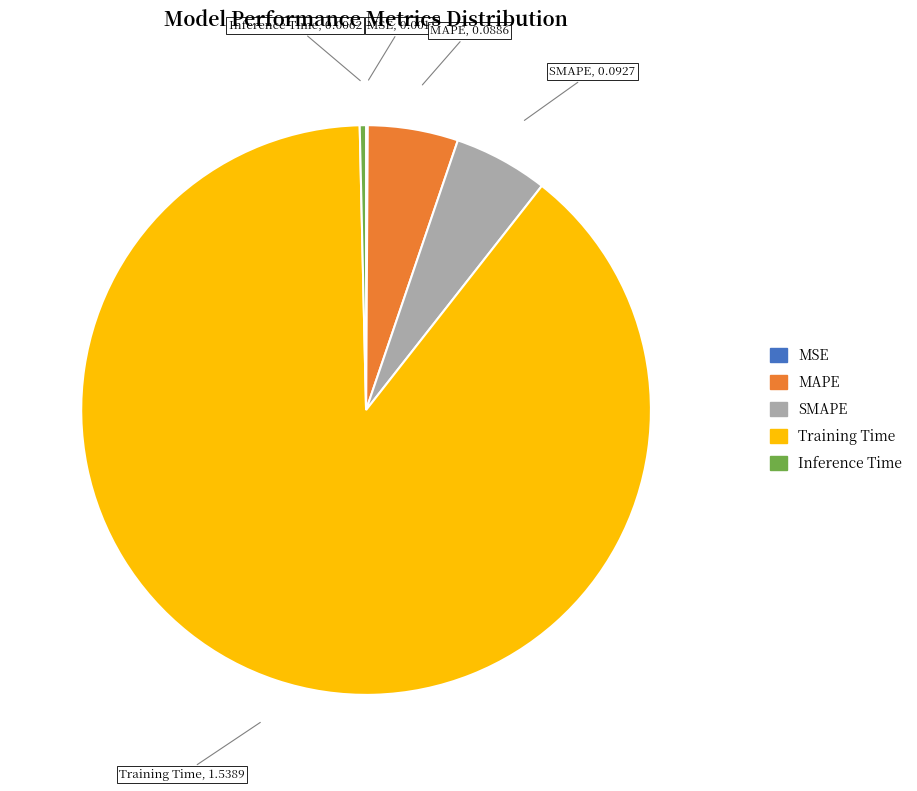

Which category has the biggest portion of the pie?

Training Time